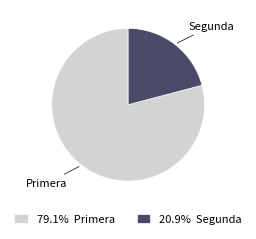

Which category has the biggest portion of the pie?

Primera